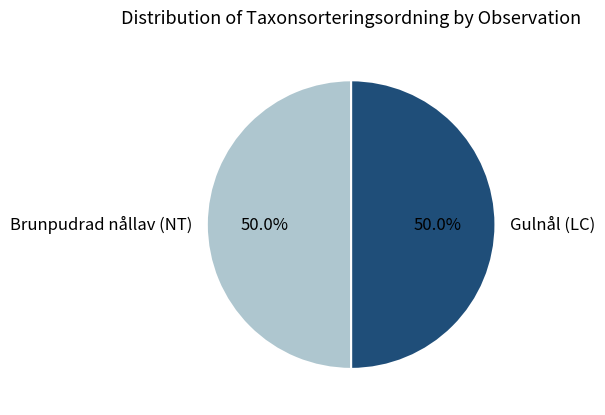

Combined, do Gulnål (LC) and Brunpudrad nållav (NT) account for over 50%?

Yes